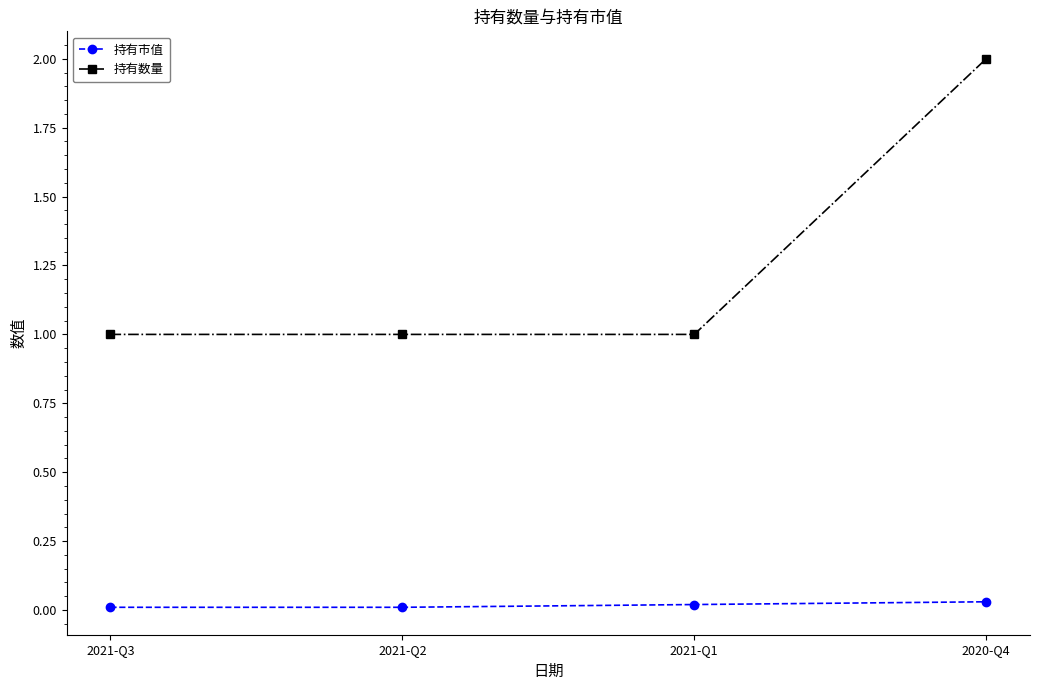

How many lines are shown in the chart?

2